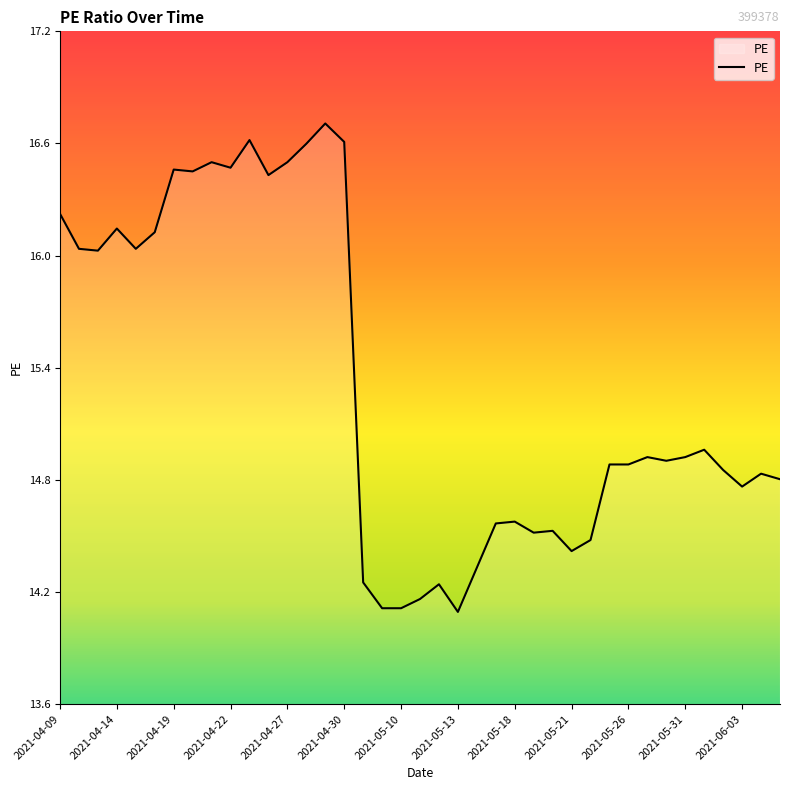

Is this an area chart (filled region under the line)?

Yes